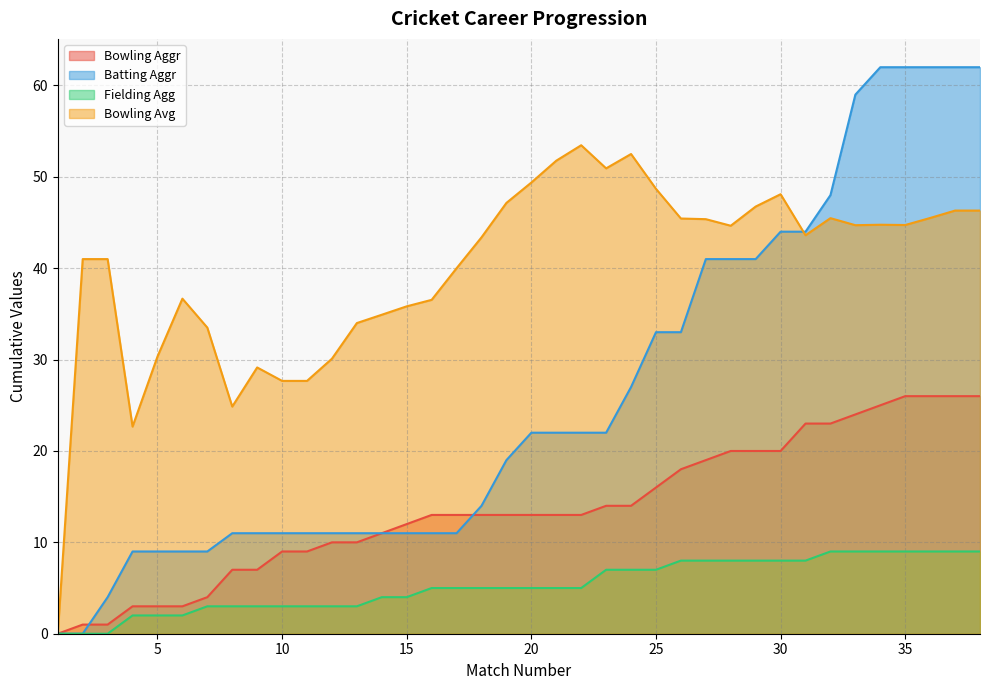

List the labels in order of Batting Aggr value, smallest first.

1, 2, 3, 4, 5, 6, 7, 8, 9, 10, 11, 12, 13, 14, 15, 16, 17, 18, 19, 20, 21, 22, 23, 24, 25, 26, 27, 28, 29, 30, 31, 32, 33, 34, 35, 36, 37, 38